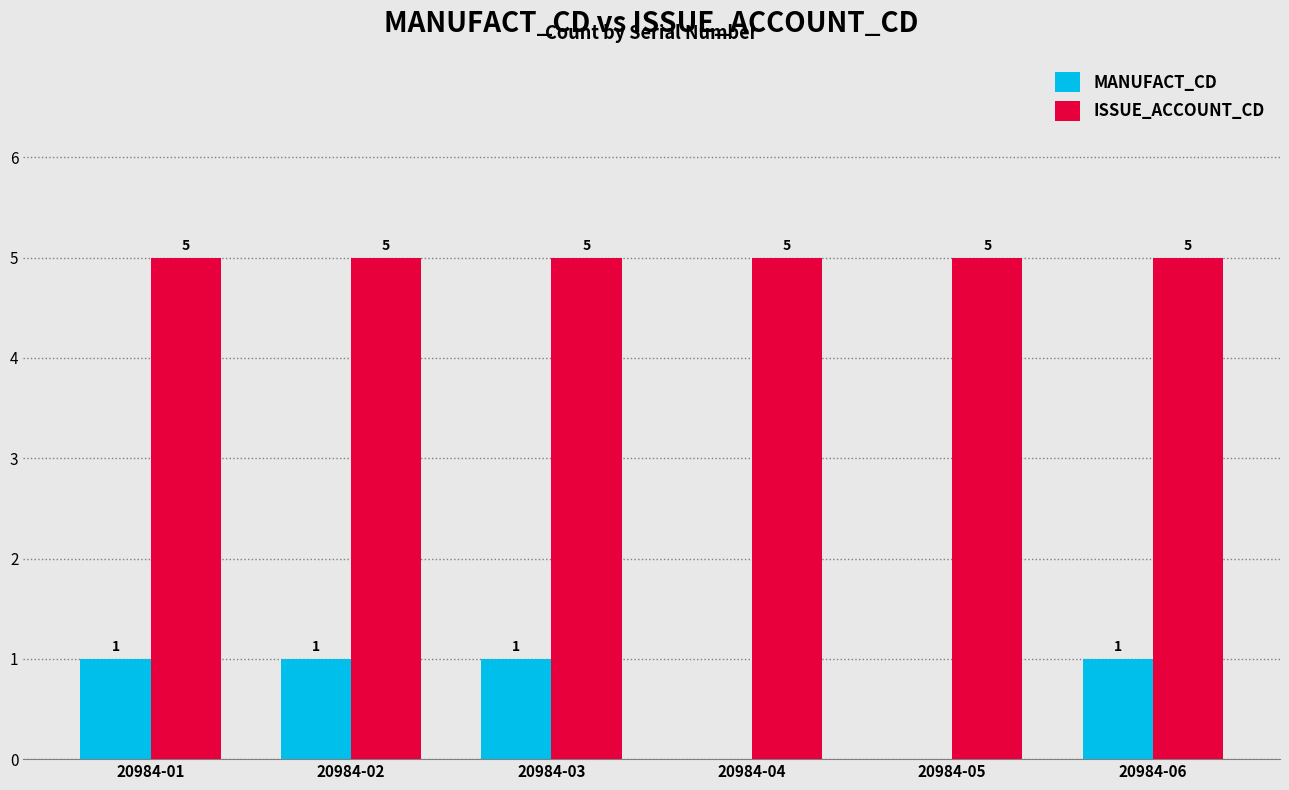

What is the sum of the ISSUE_ACCOUNT_CD values at 20984-06 and 20984-02?

10